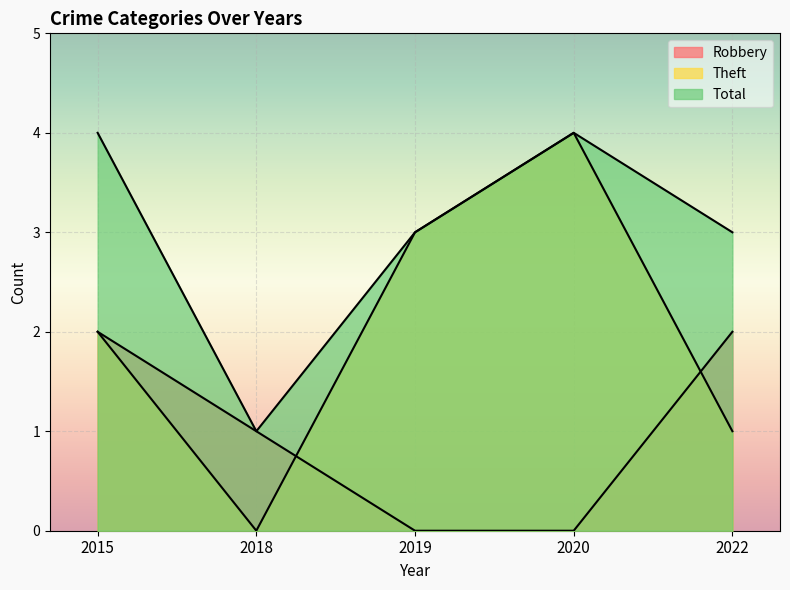

How many lines are shown in the chart?

3